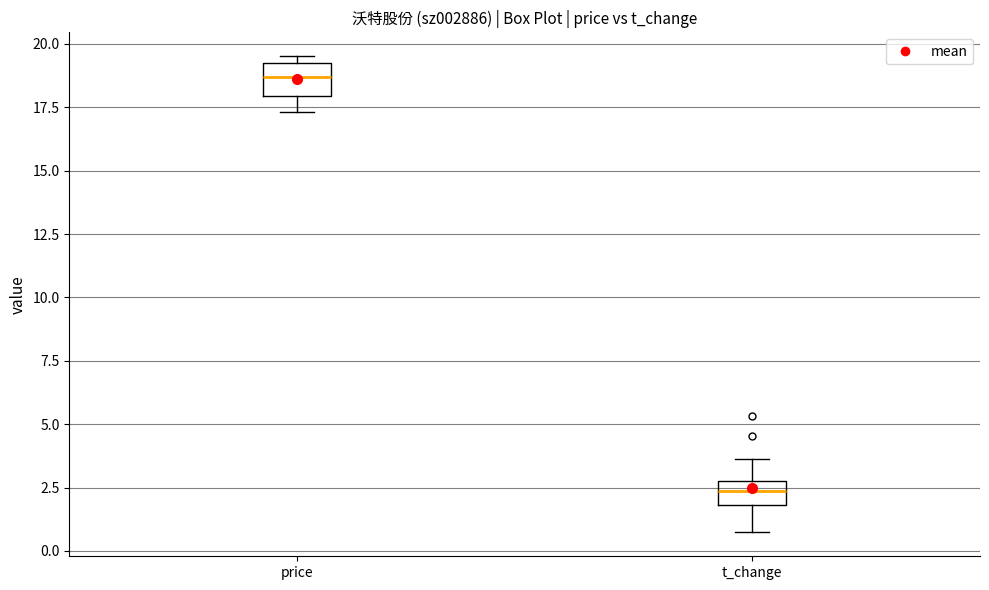

Where does the lower whisker of the box for t_change end on the y-axis? The values are not printed on the chart, so give them approximately, as read against the axis.

0.5